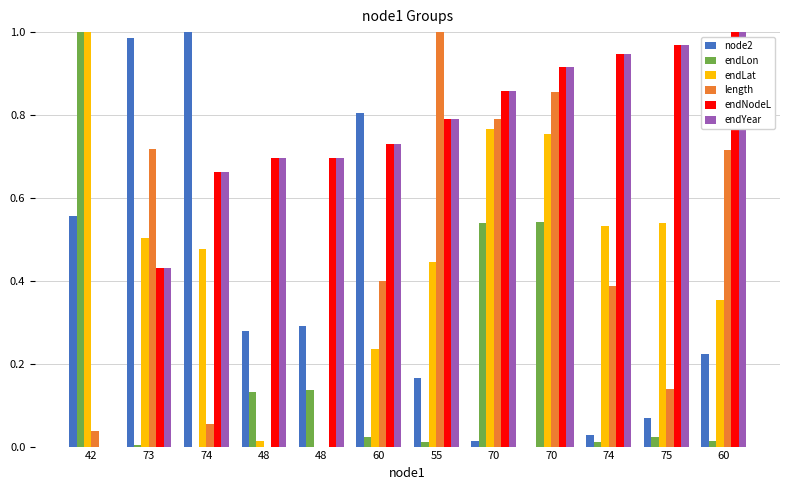

The value of length at 55 is 0.3. True or false?

False